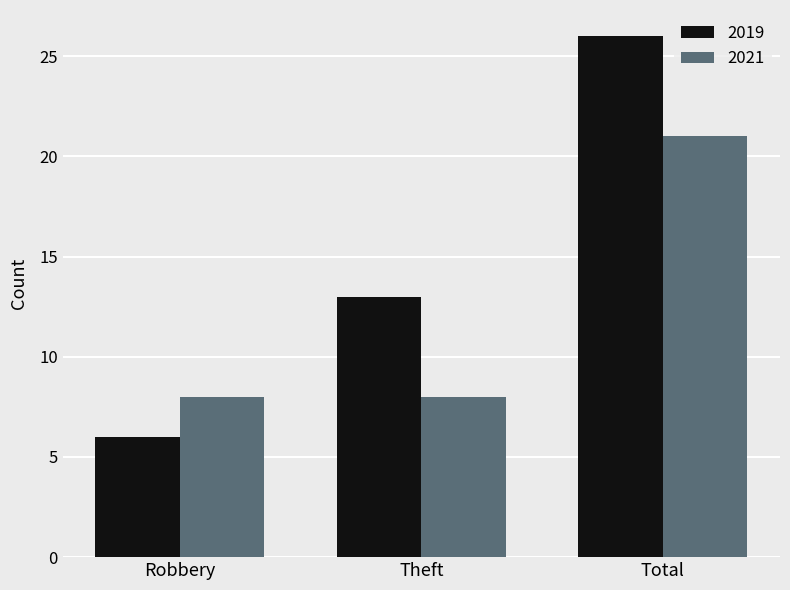

Which series has the largest total across all categories?

2019